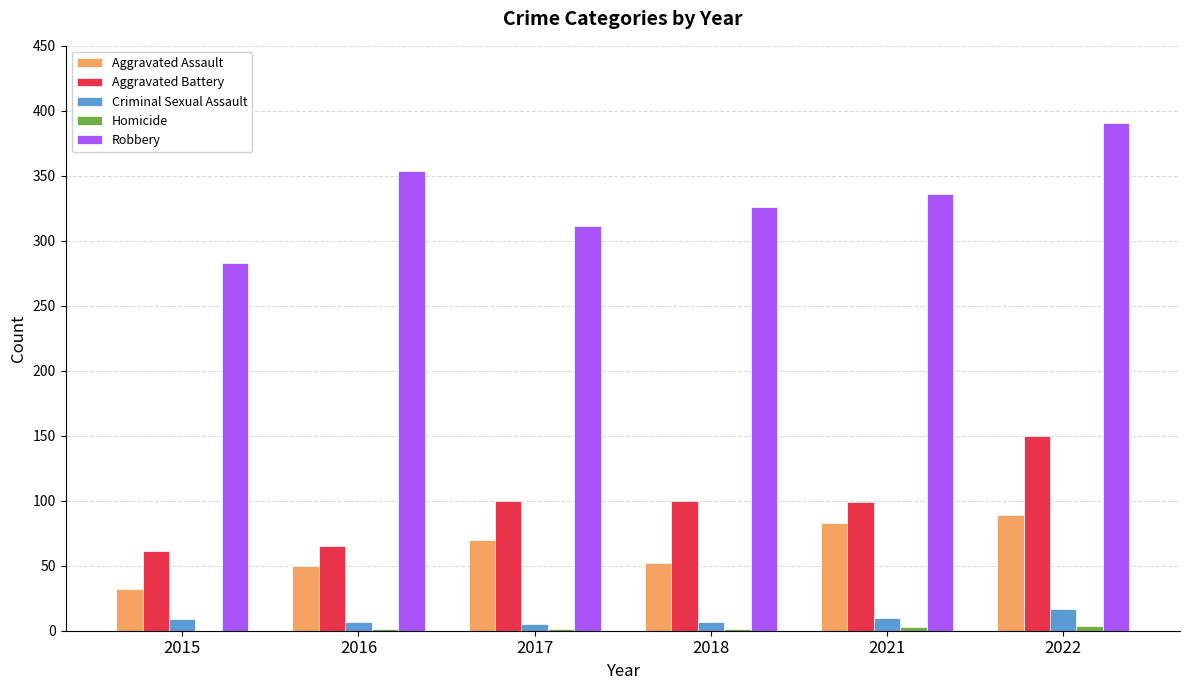

At which category is the sum across all series the highest?

2022